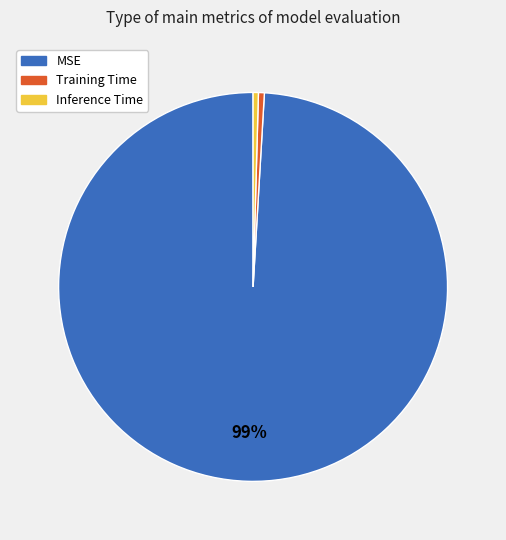

What is the largest slice in the pie chart?

MSE